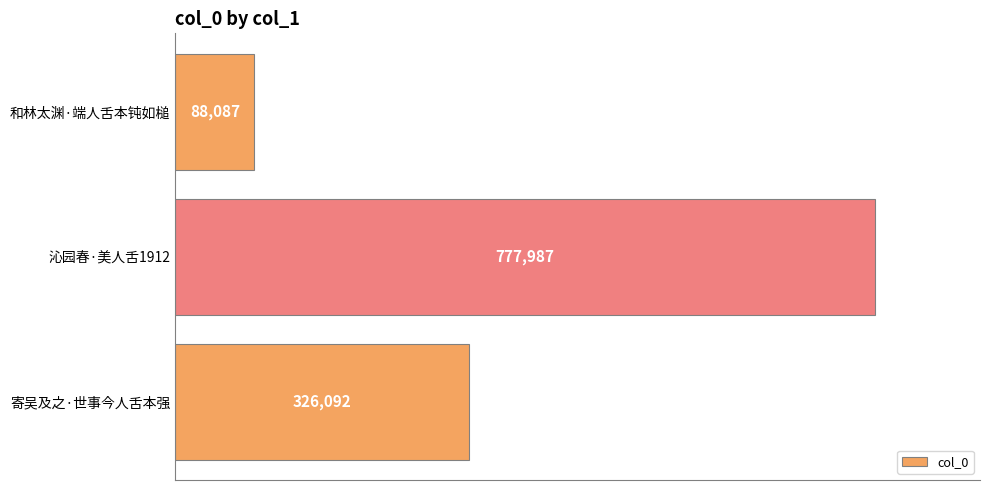

At which label is the value closest to 433037?

寄吴及之·世事今人舌本强